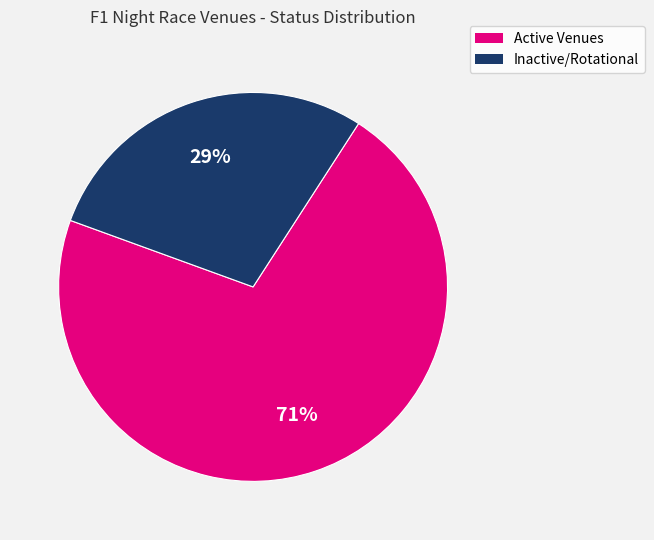

What is the smallest slice in the pie chart?

Inactive/Rotational